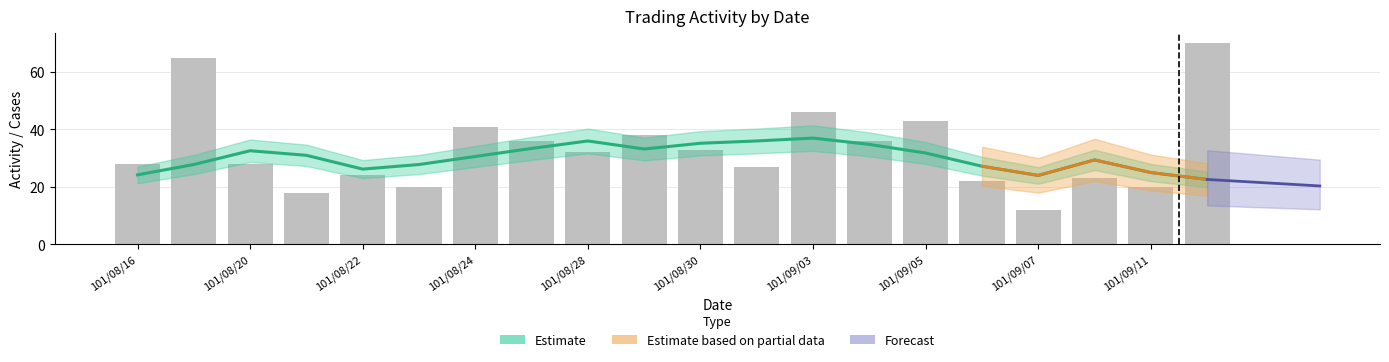

What is the sum of the values at 101/08/28 and 19?

94